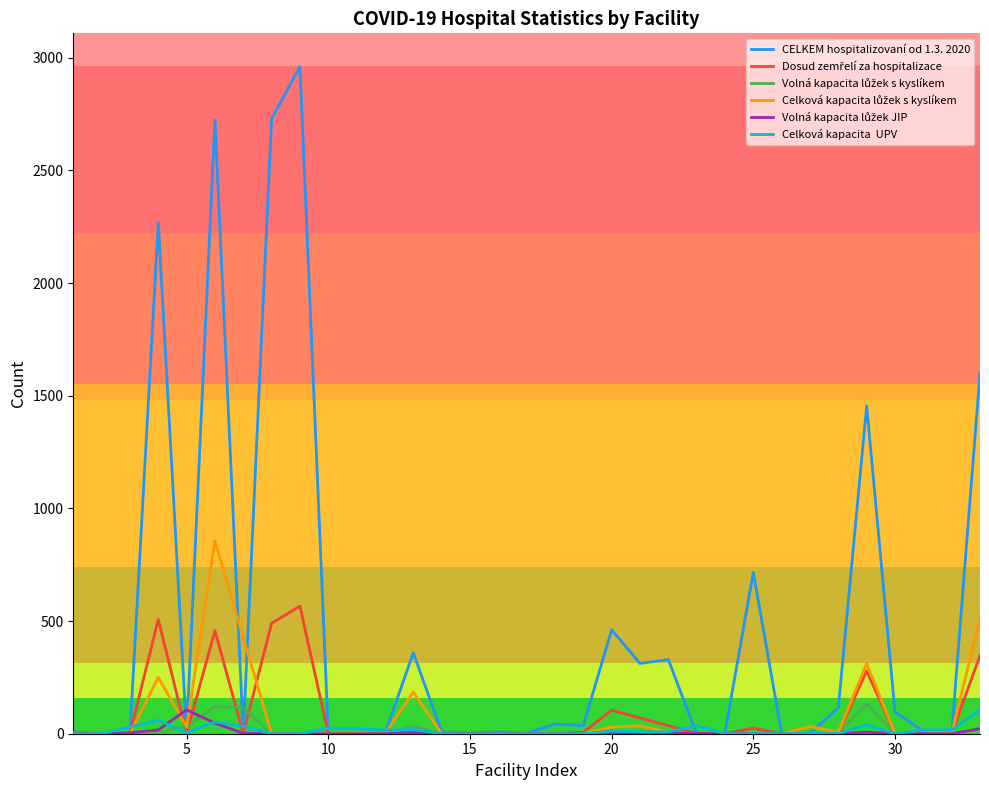

What is the maximum value shown in the chart?

2960